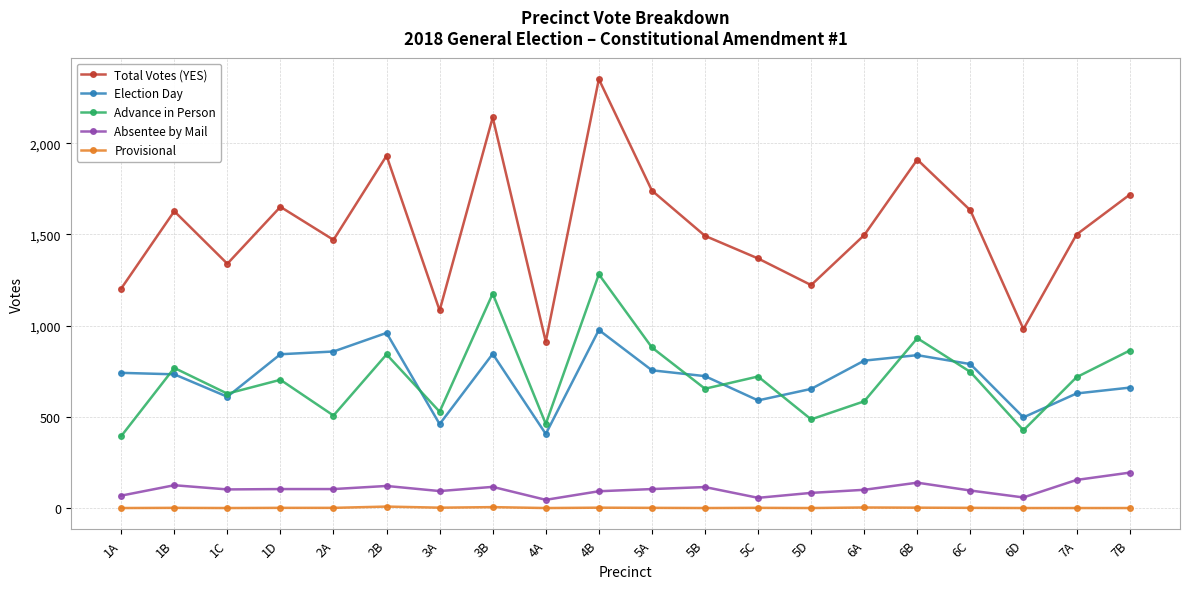

The Total Votes (YES) series shows 2141 at 3B. True or false?

True